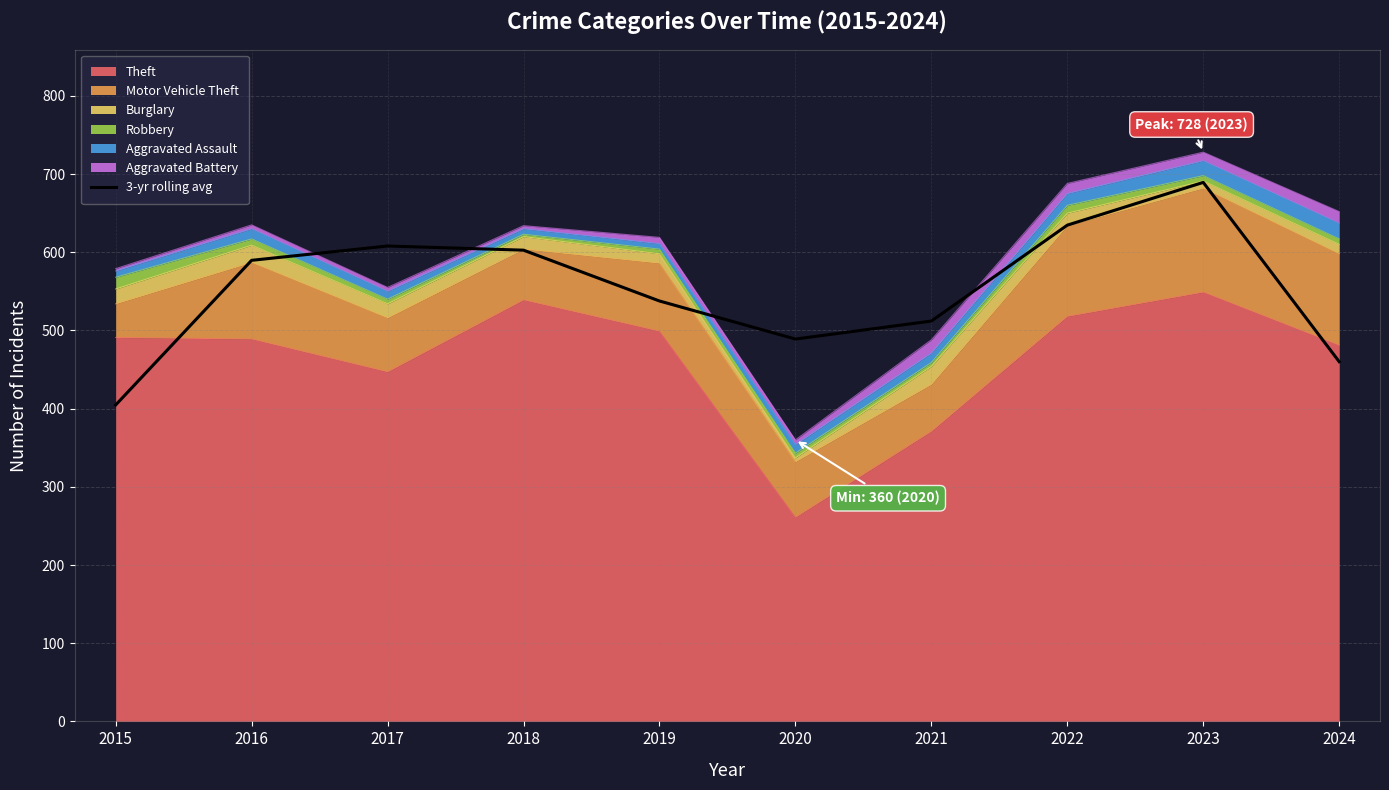

At which category does the data reach its first local valley?

2020